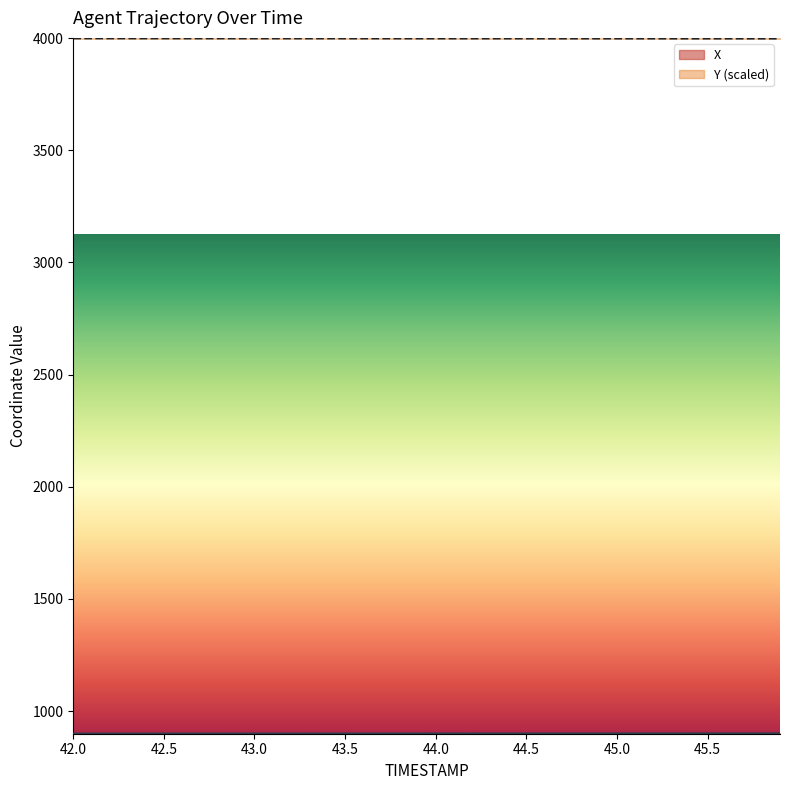

The value of X at 44.7 is 900.6. True or false?

True